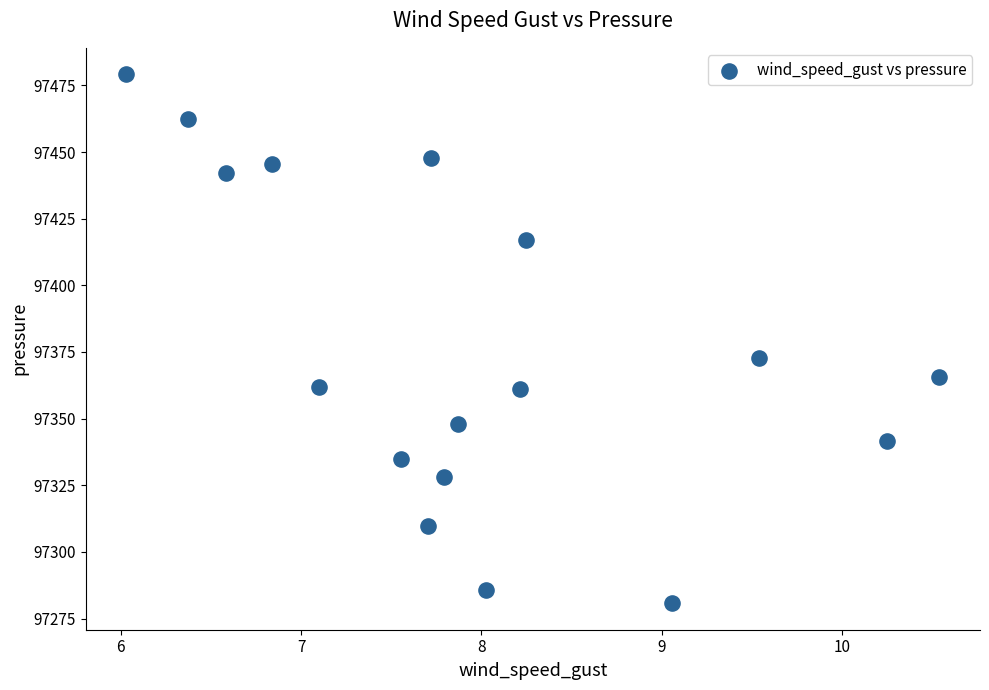

What Y value in the scatter plot is closest to 97379?

97372.6